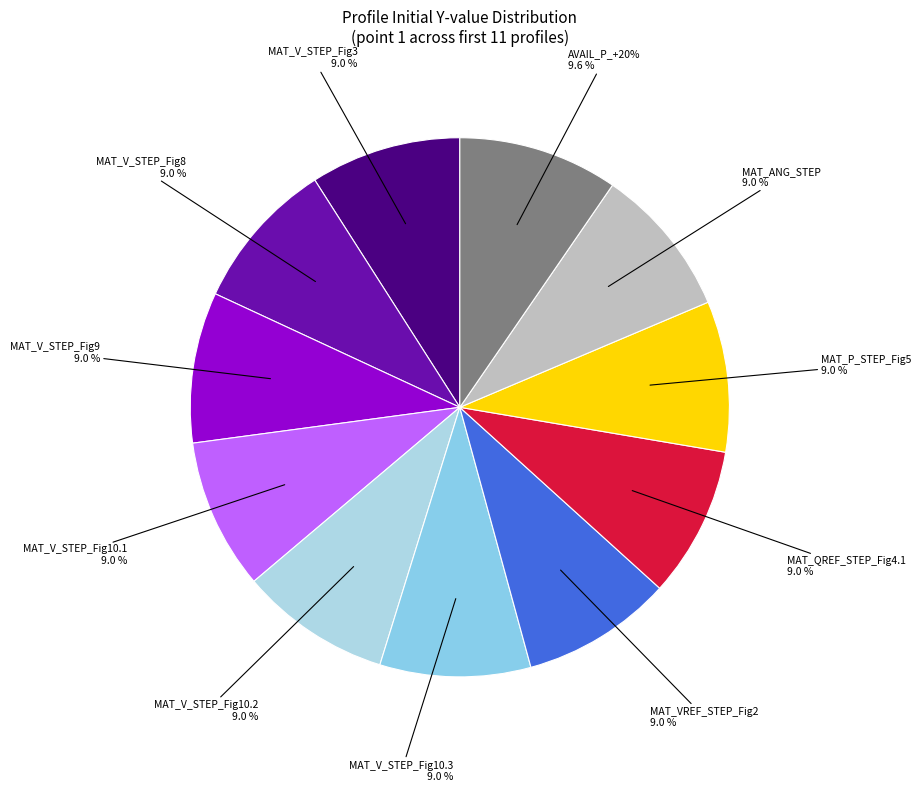

Which has a higher value, MAT_V_STEP_Fig8 or MAT_V_STEP_Fig9?

MAT_V_STEP_Fig8